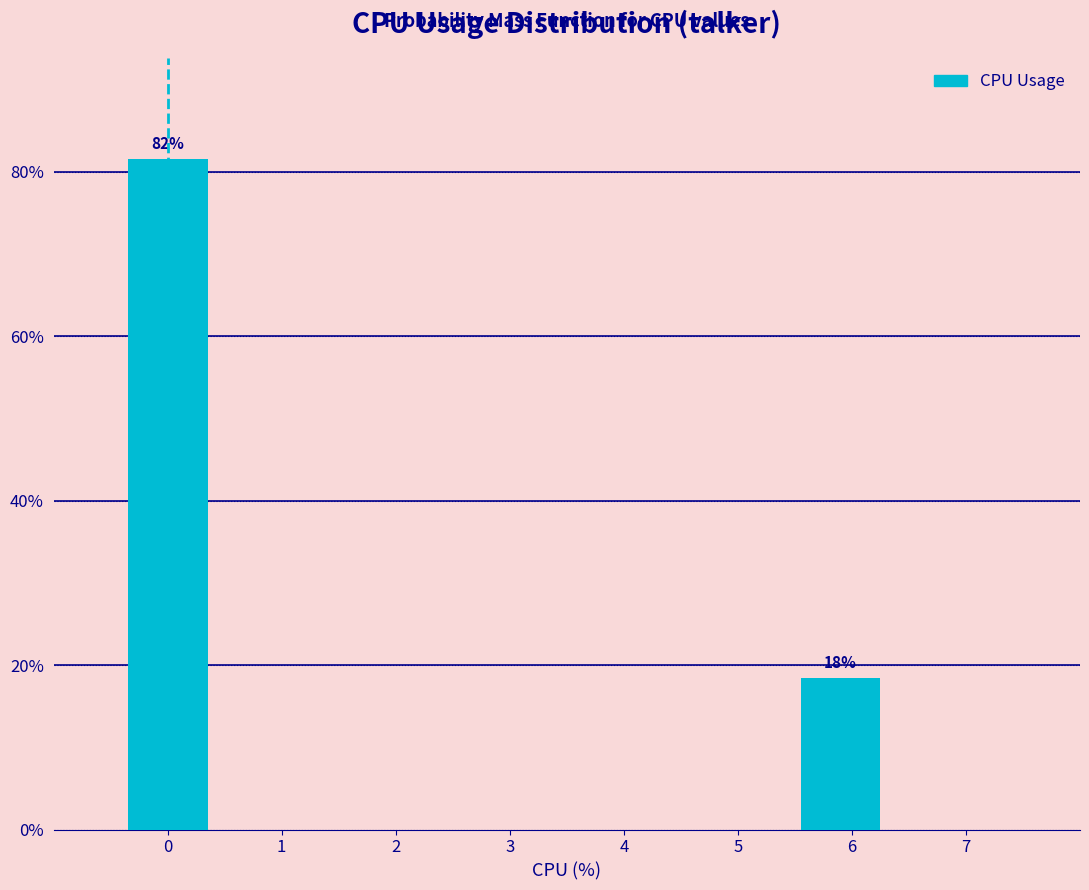

How many bars are there in total?

2